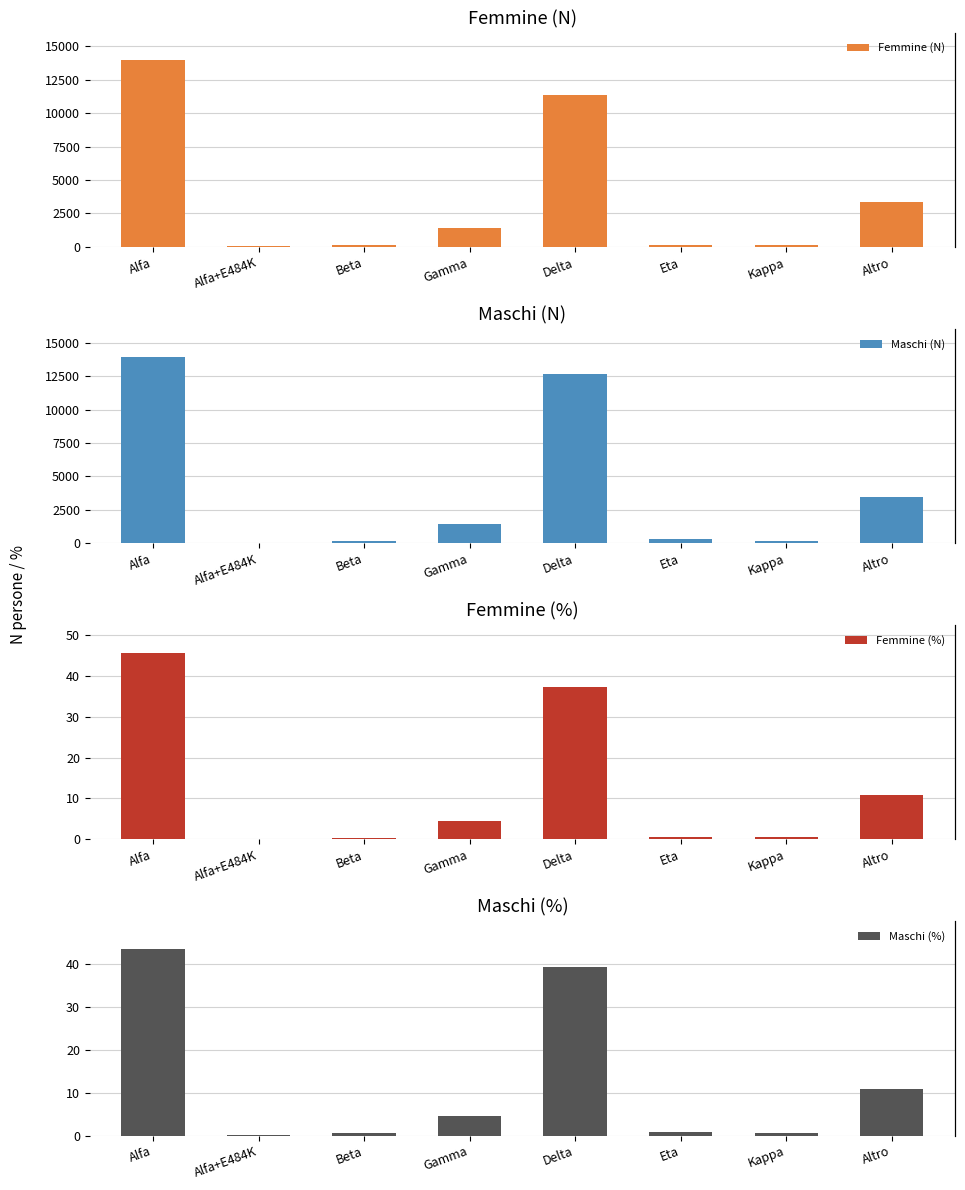

Reading right to left, what are all the values shown in this chart?

Femmine (N): 3325.0	162.0	175.0	11343.0	1391.0	135.0	37.0	13929.0
Maschi (N): 3460.0	175.0	272.0	12659.0	1452.0	154.0	38.0	13954.0
Femmine (%): 10.9	0.5	0.6	37.2	4.6	0.4	0.1	45.6
Maschi (%): 10.8	0.5	0.8	39.3	4.5	0.5	0.1	43.4